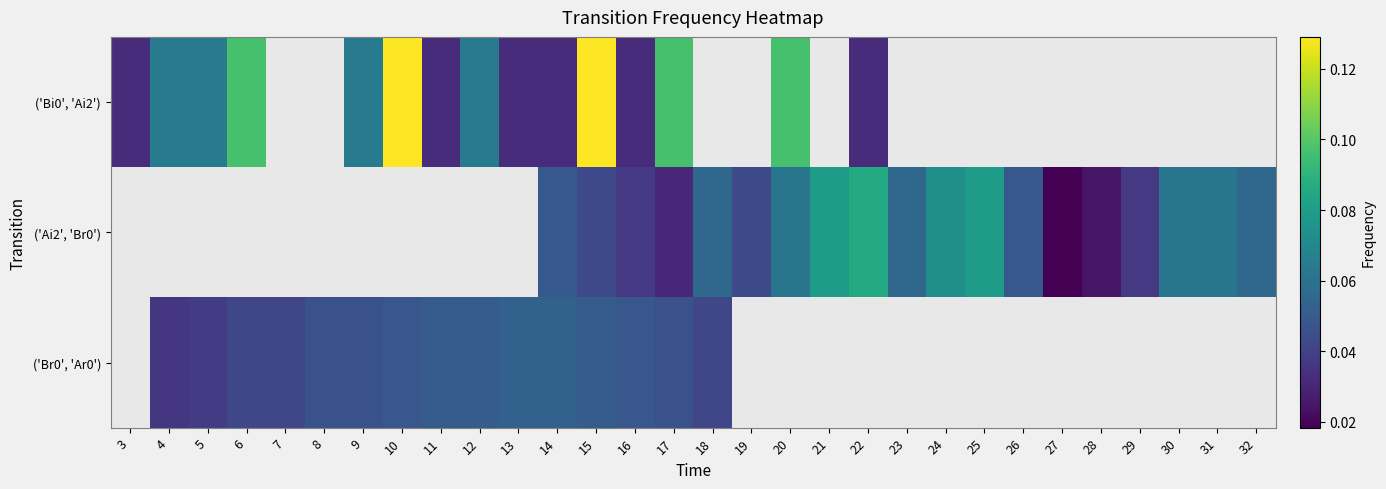

Where does the ('Br0', 'Ar0') series first go above 0?

4